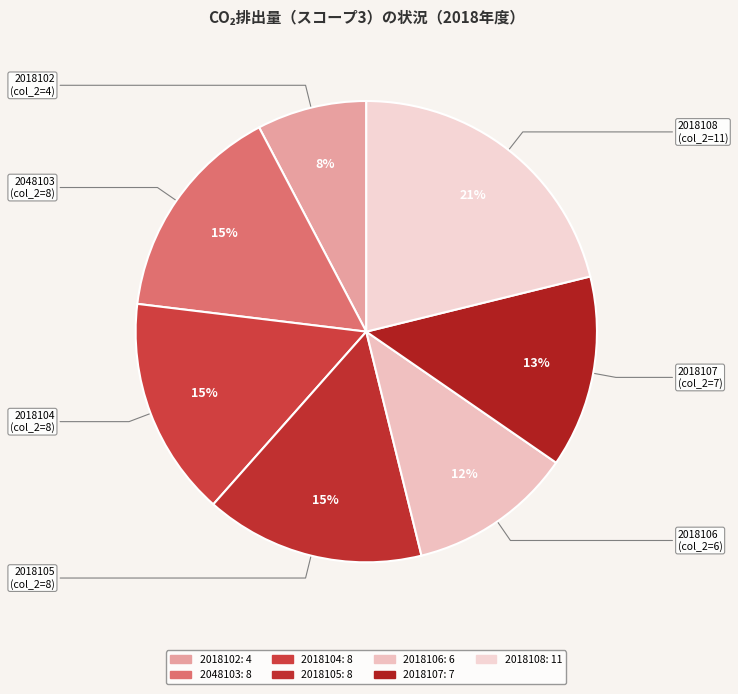

Does 2018107 account for over 50% of the chart?

No